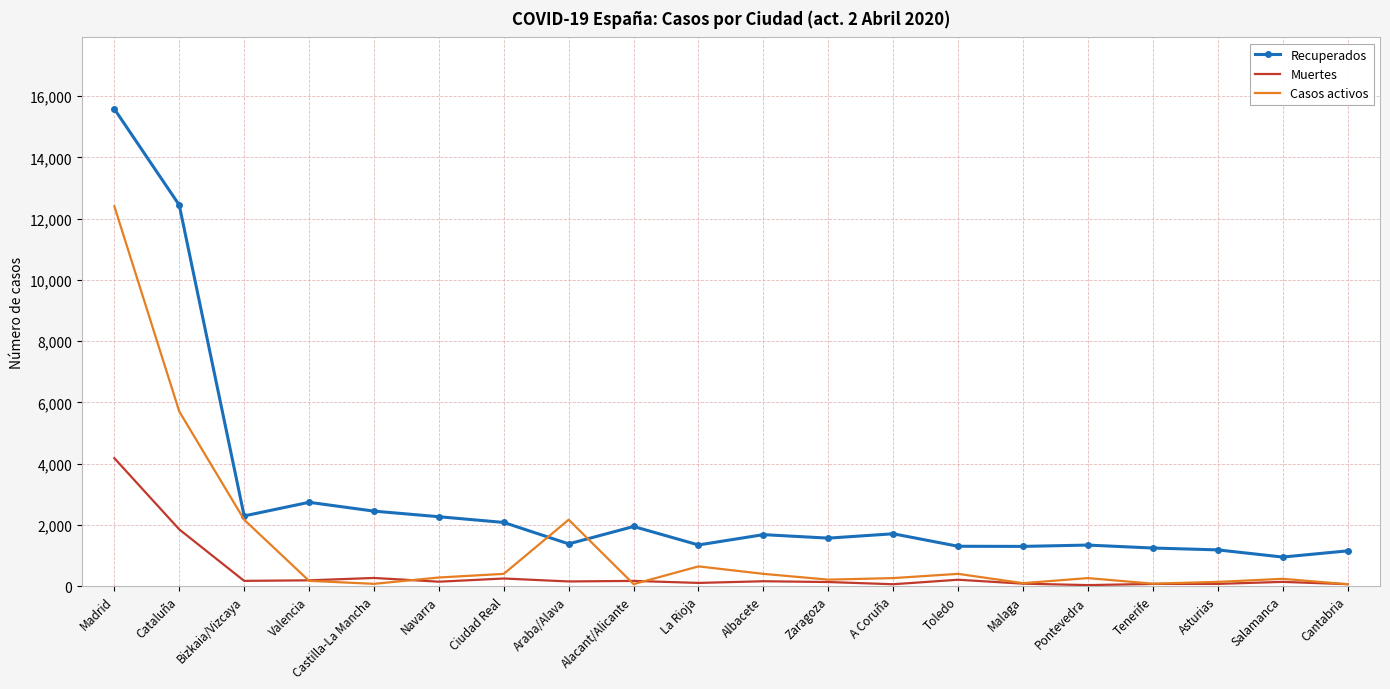

Count the number of categories in the chart.

20